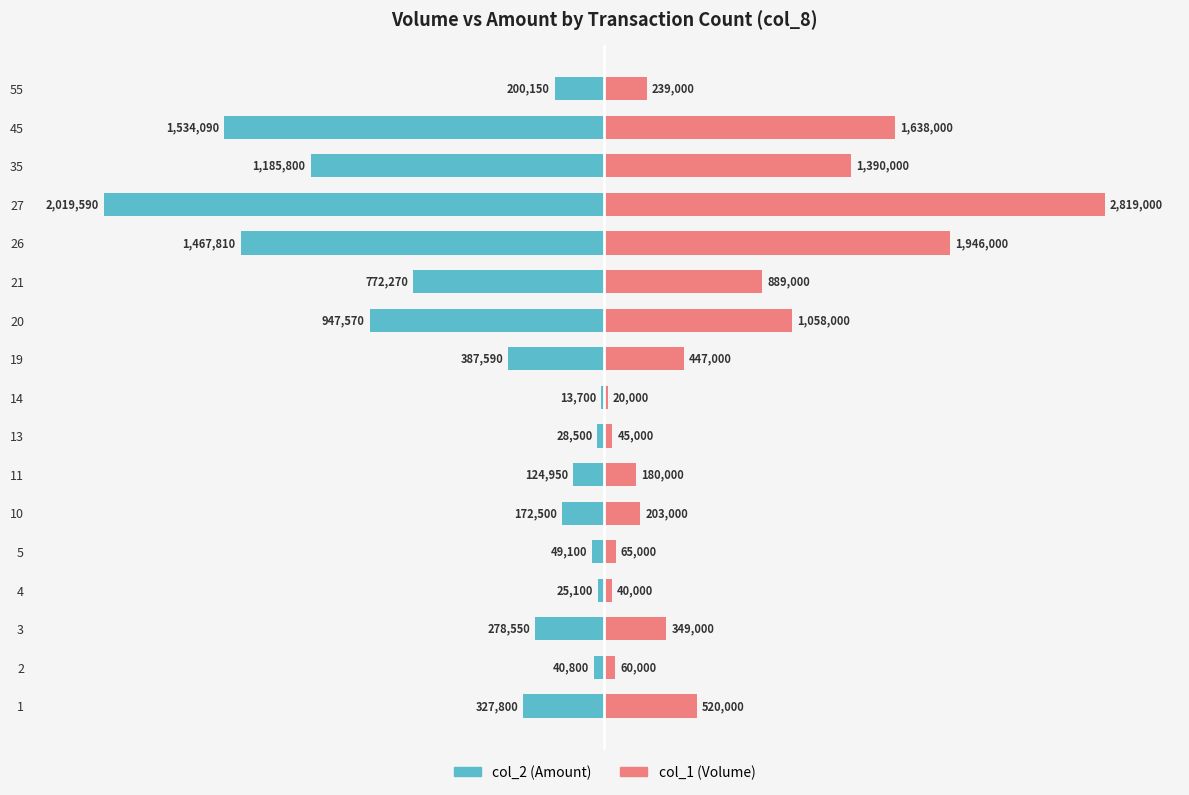

List the series in order of their peak value, lowest first.

col_2 (Amount), col_1 (Volume)